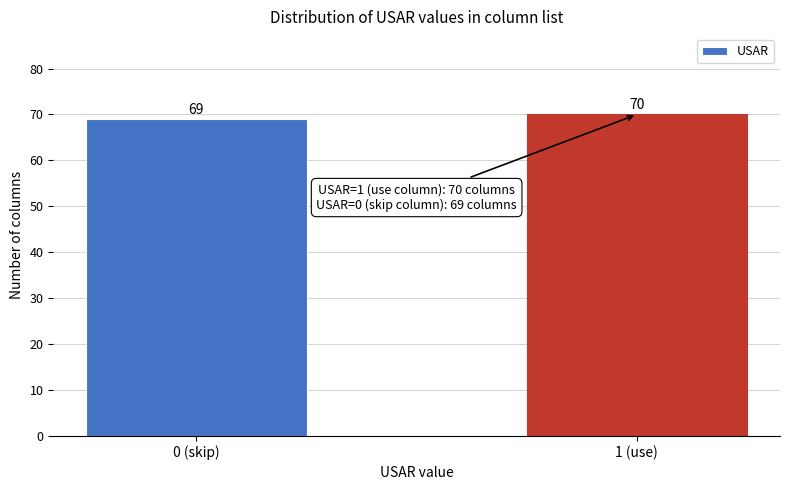

Reading left to right, what are all the values shown in this chart?

0 (skip)=69	1 (use)=70